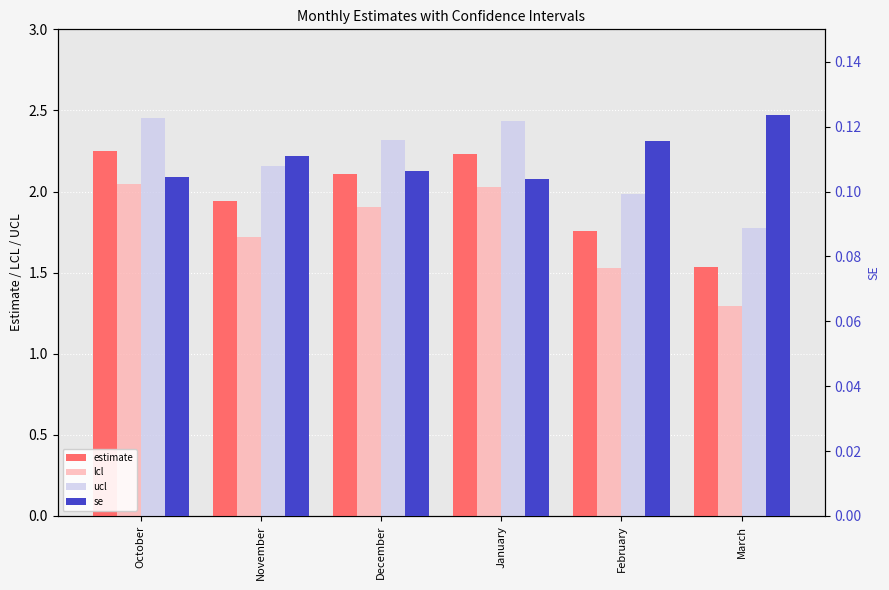

What position from the right is January?

3